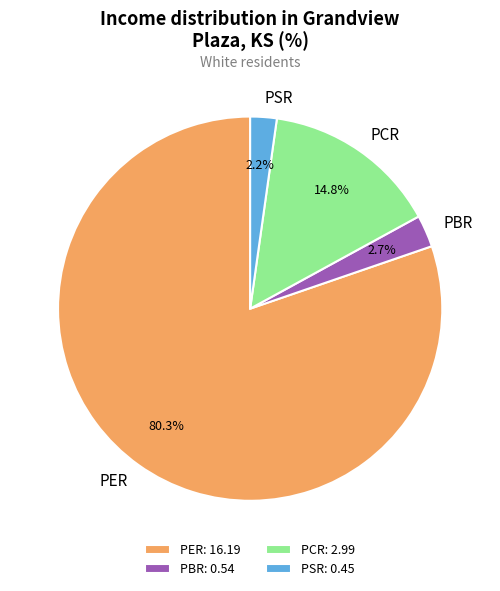

To the nearest percent, what is the average slice percentage?

25%